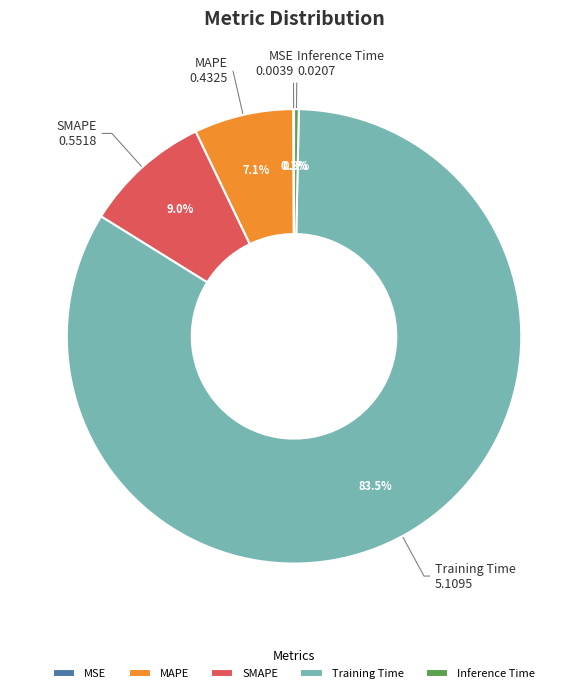

Which slice represents more than half of the pie?

Training Time